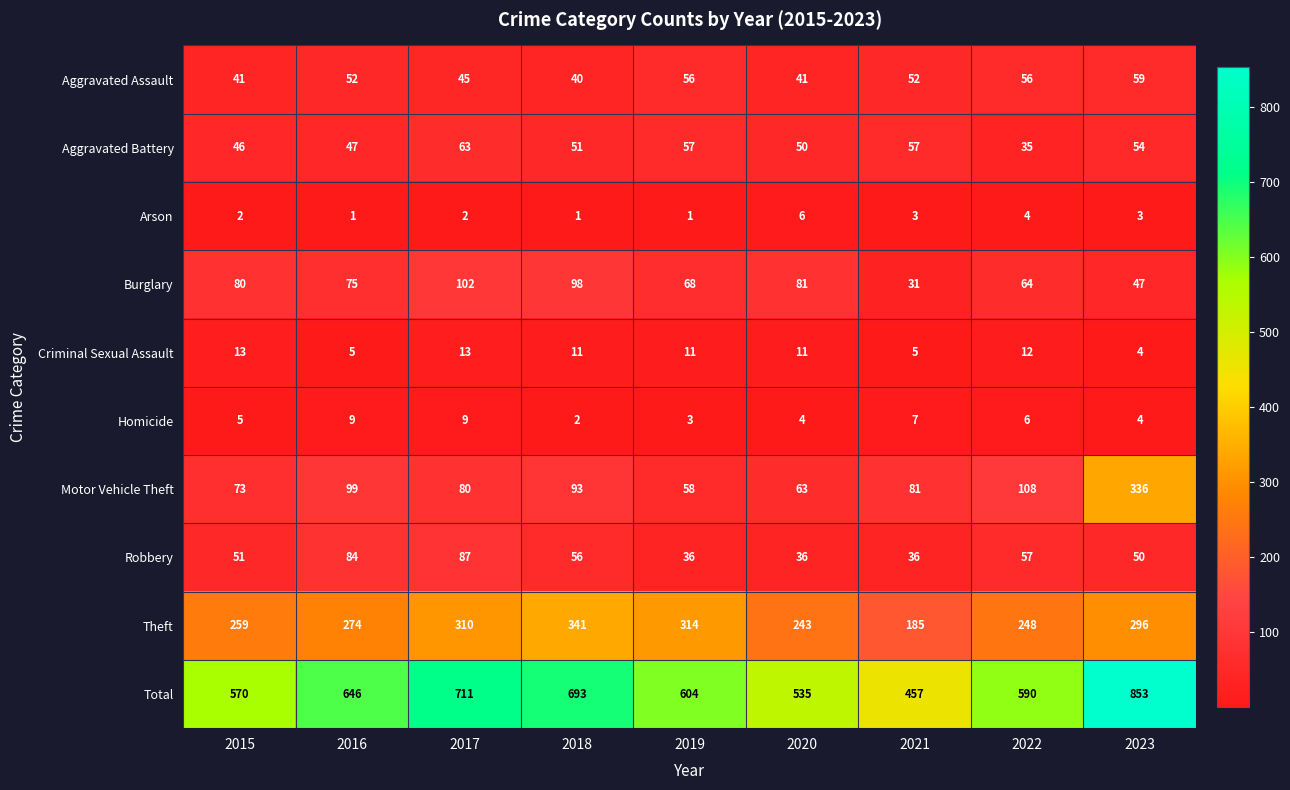

Between 2019 and 2022, which series saw the biggest shift?

Theft